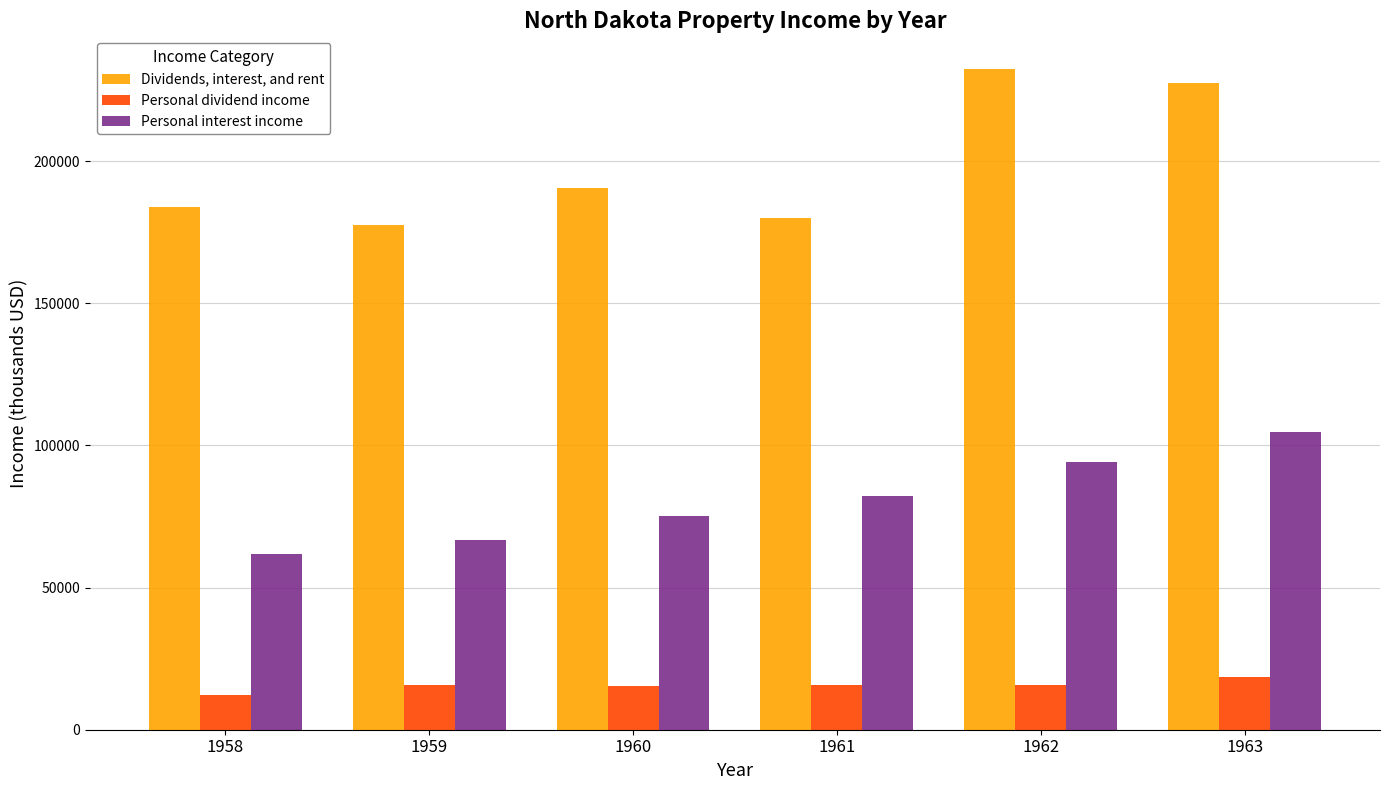

Which series has the largest total across all categories?

Dividends, interest, and rent